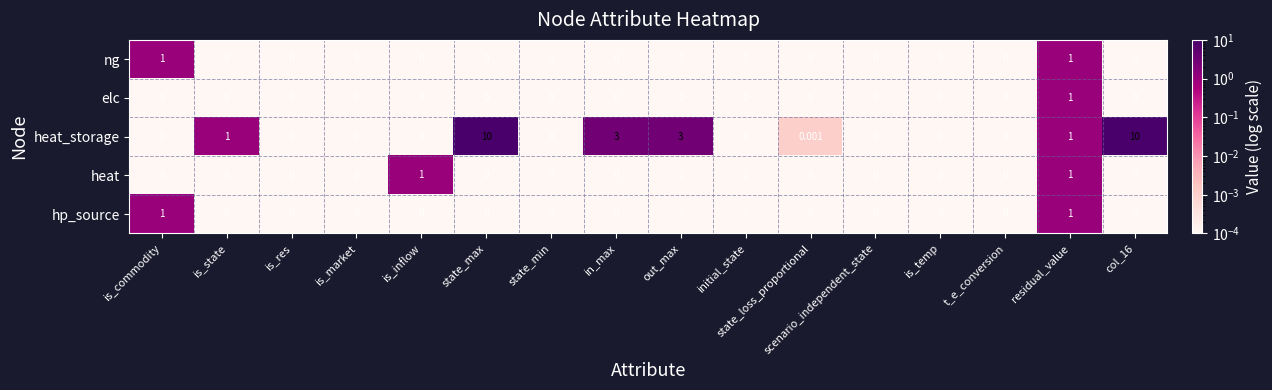

Which series changed the most between is_res and col_16?

heat_storage